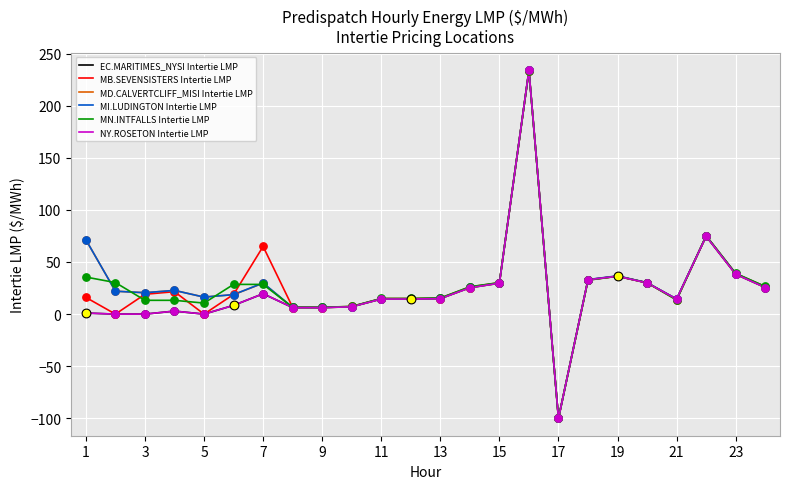

Does the chart have visible grid lines?

Yes